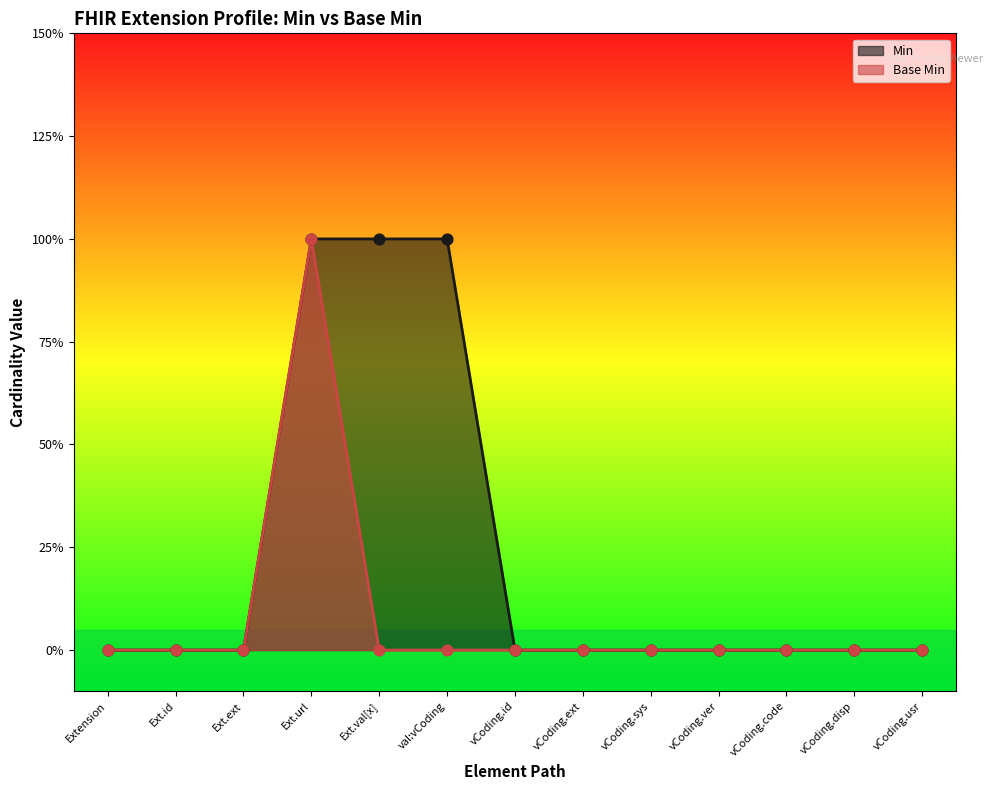

Which series has the largest total across all categories?

Min